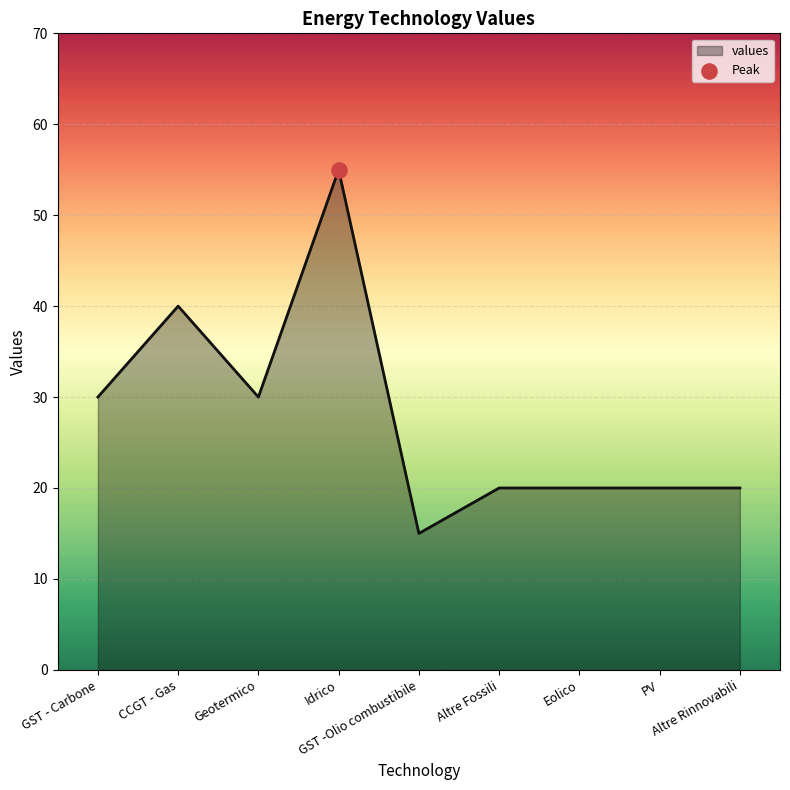

Approximately how many times larger is the value at Idrico compared to GST -Olio combustibile?

3.7